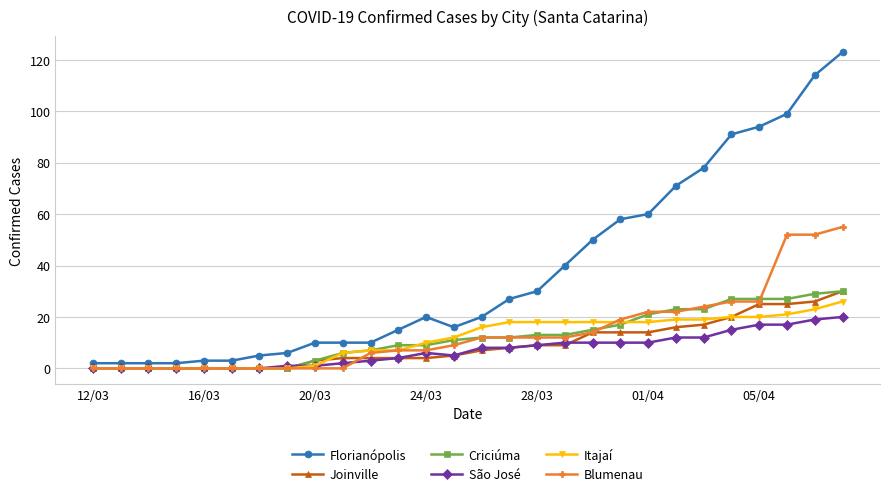

Does the chart have visible grid lines?

Yes